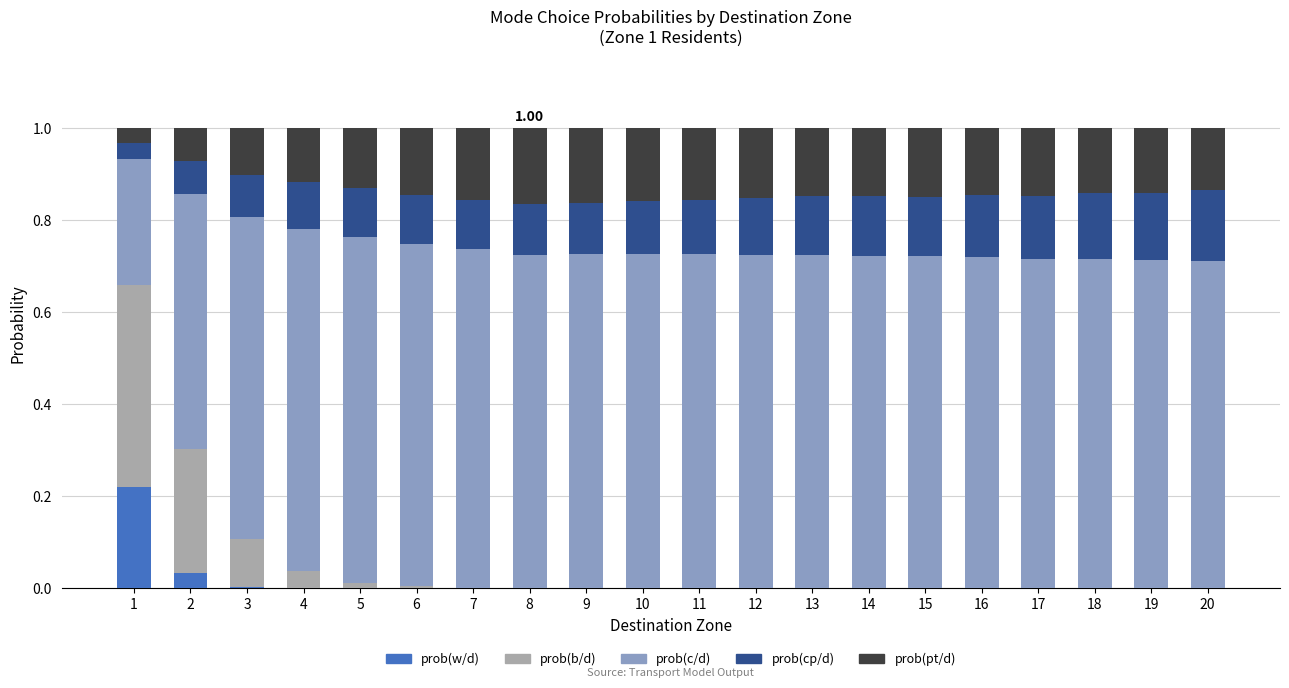

What are all the series names shown in the legend?

prob(w/d), prob(b/d), prob(c/d), prob(cp/d), prob(pt/d)